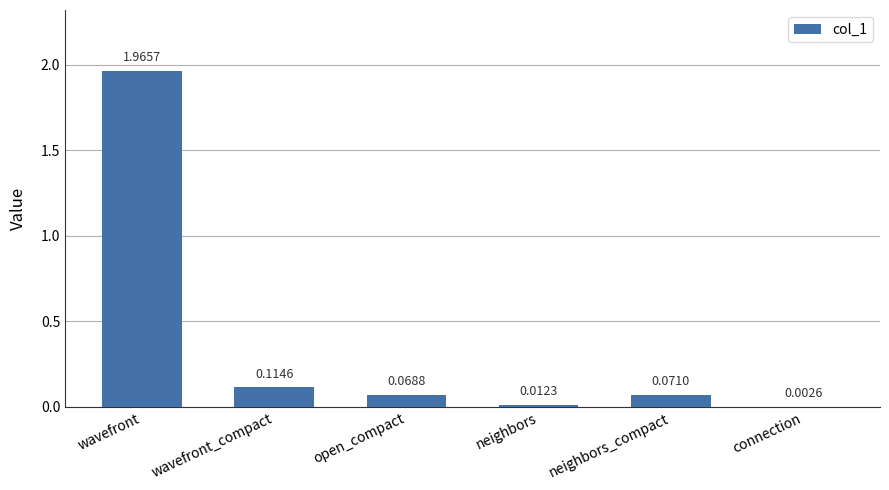

Between neighbors and wavefront, which is larger?

wavefront